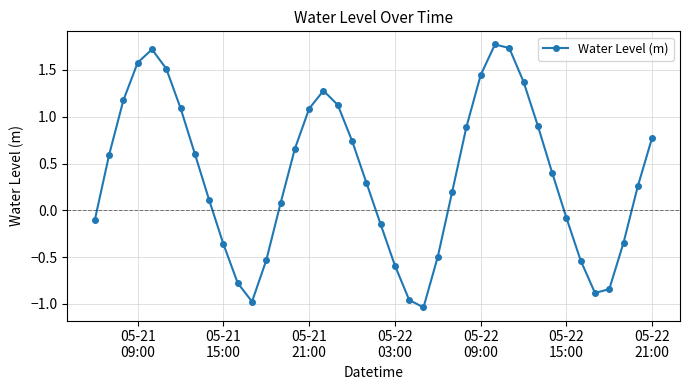

How many interior local valleys (lower than both neighbors) does the data have?

3